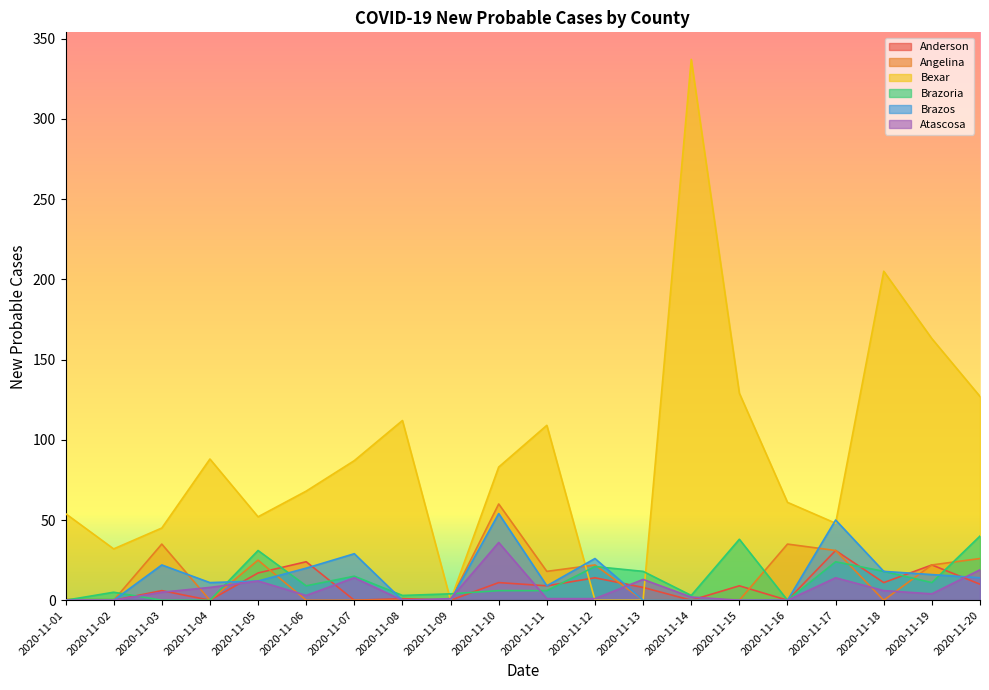

Does the chart have visible grid lines?

No